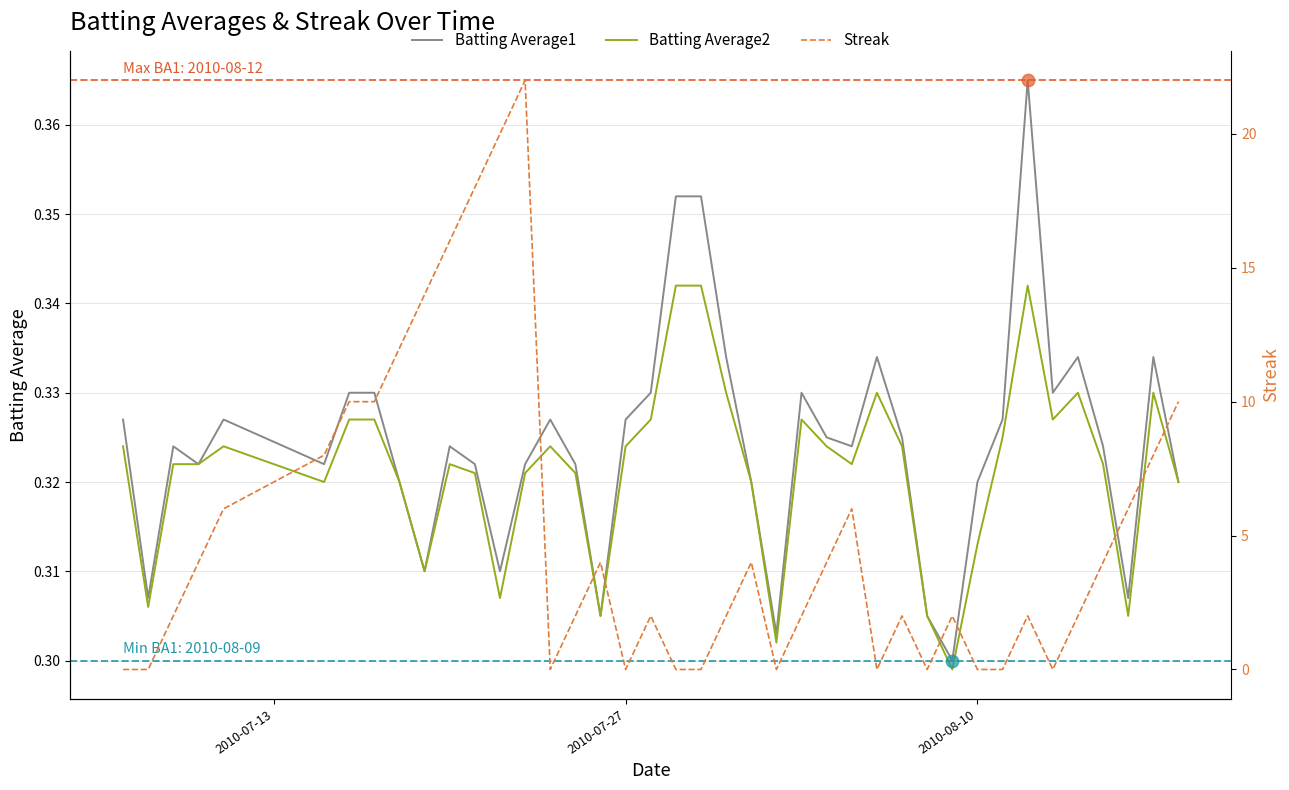

At how many categories does at least one series exceed 16?

3